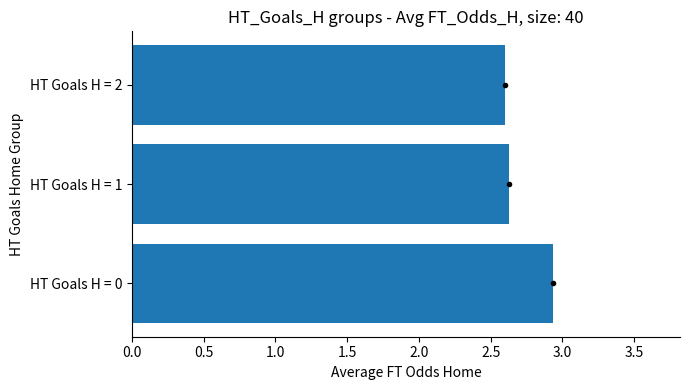

What is the minimum value shown in the chart?

2.6